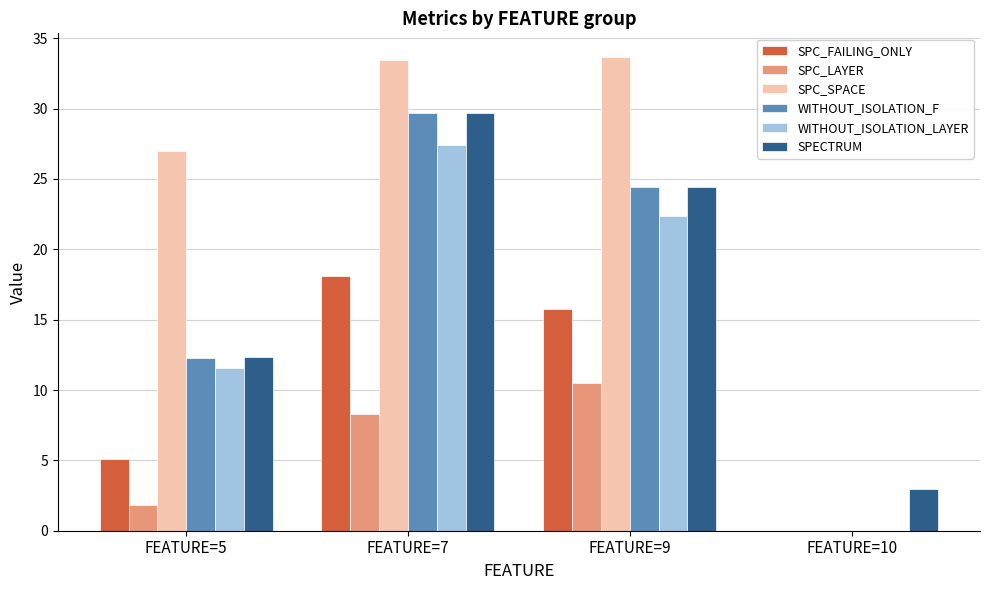

The value of SPC_LAYER at FEATURE=10 is 0.0. True or false?

True